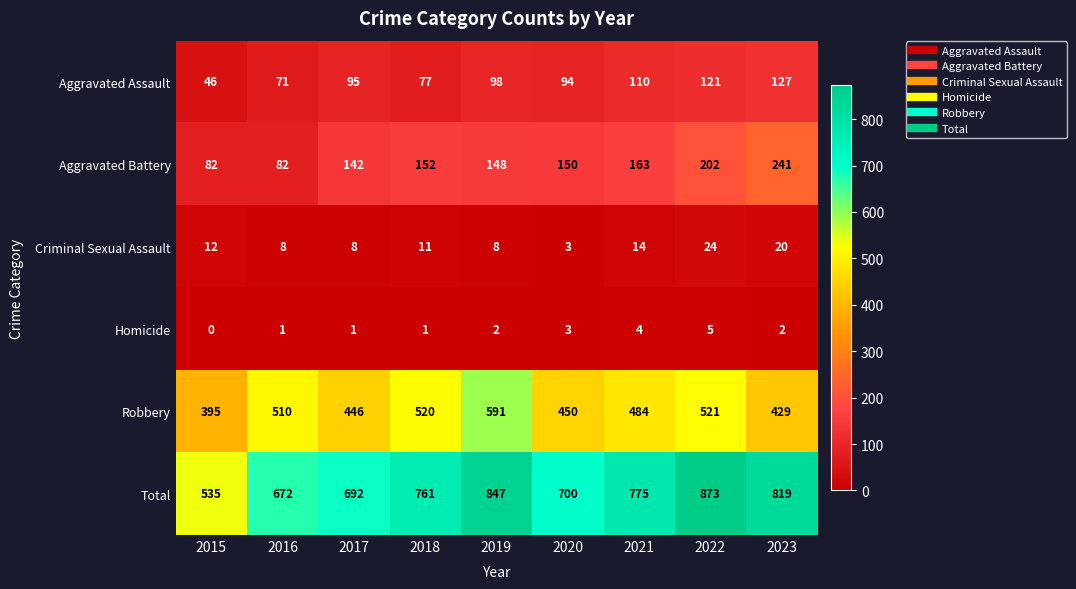

What value does the Aggravated Battery series have at 2017, to the nearest 50?

150